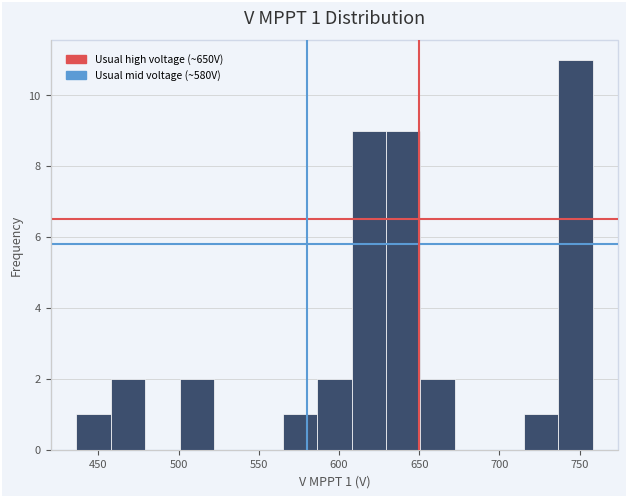

Which range on the x-axis has the tallest bar?

735 to 760